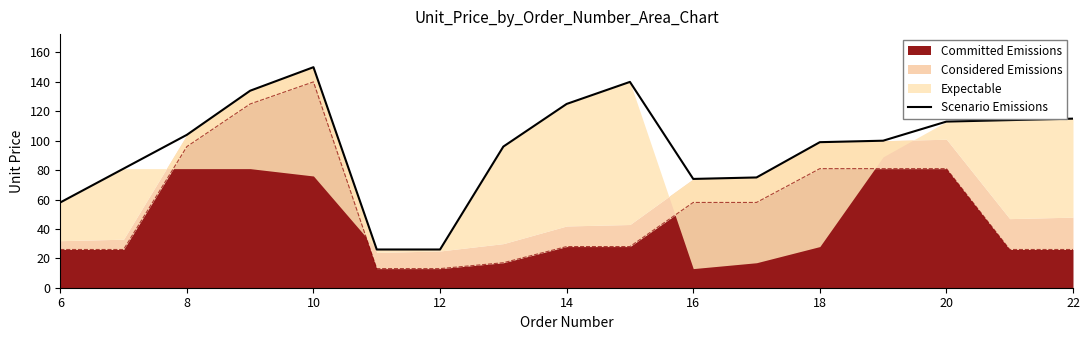

How many interior local peaks (higher than both neighbors) does the data have?

2